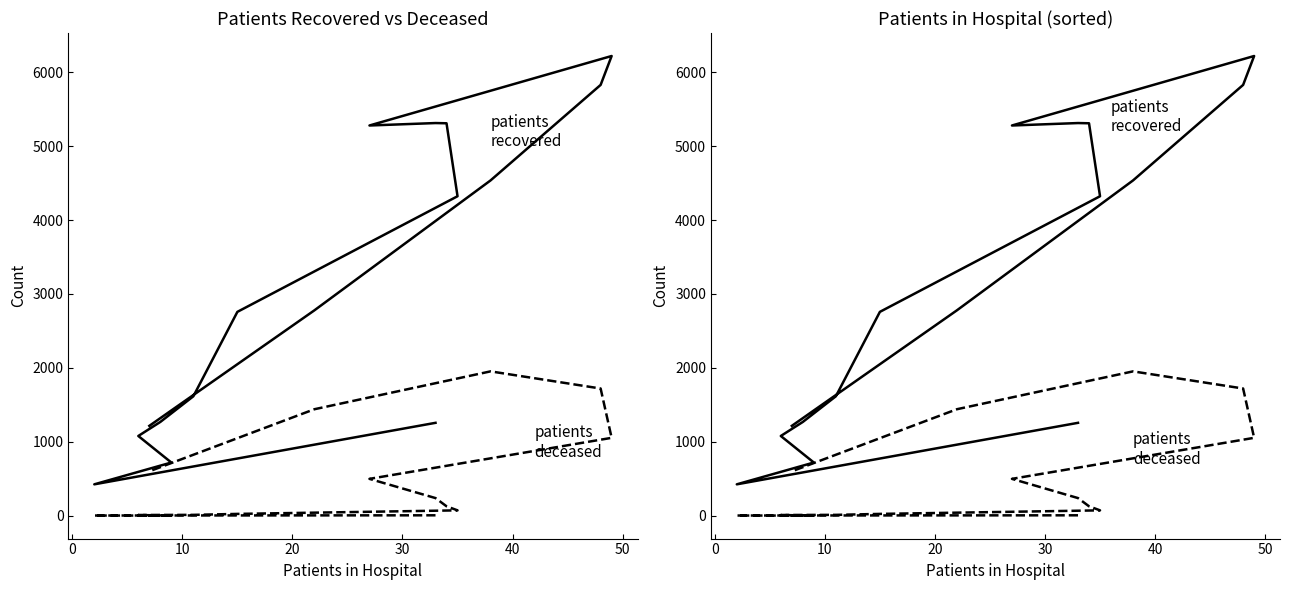

True or false: patients_recovered and patients_deceased intersect in this chart.

False